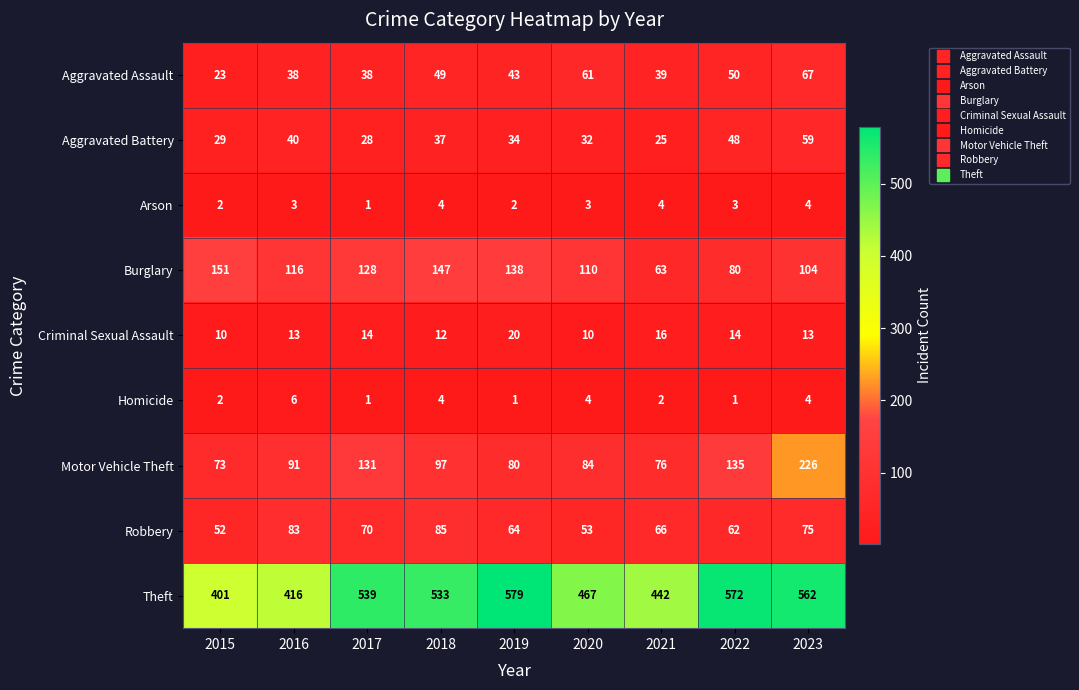

What is the maximum value shown in the chart?

579